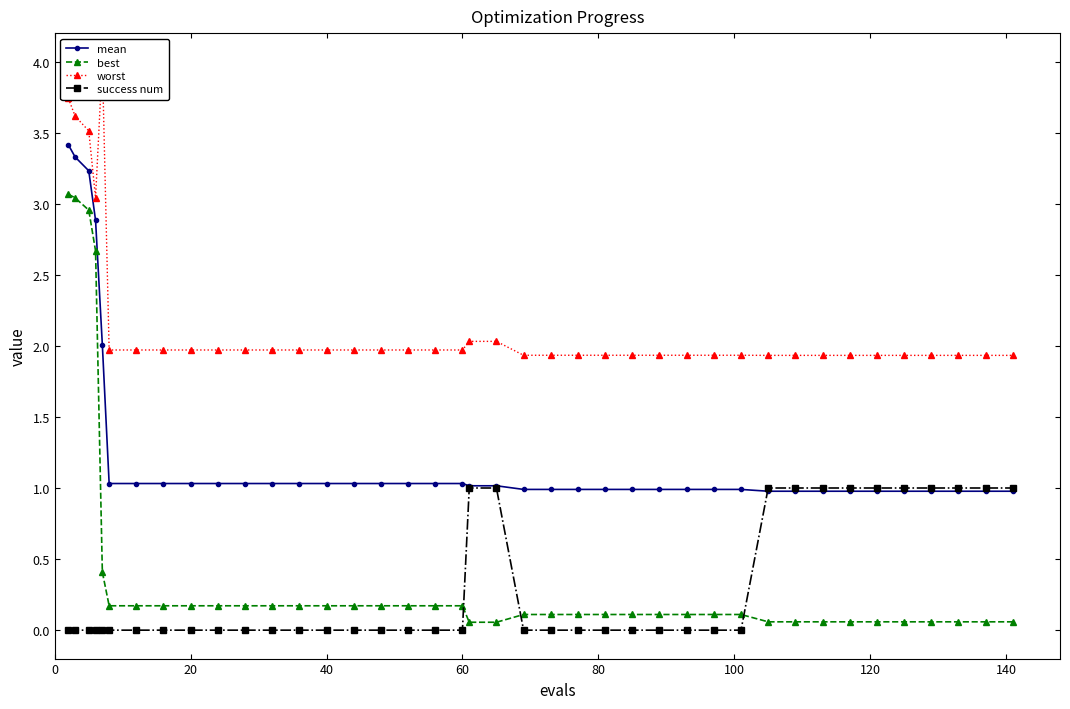

What is the highest value of the best series?

3.1